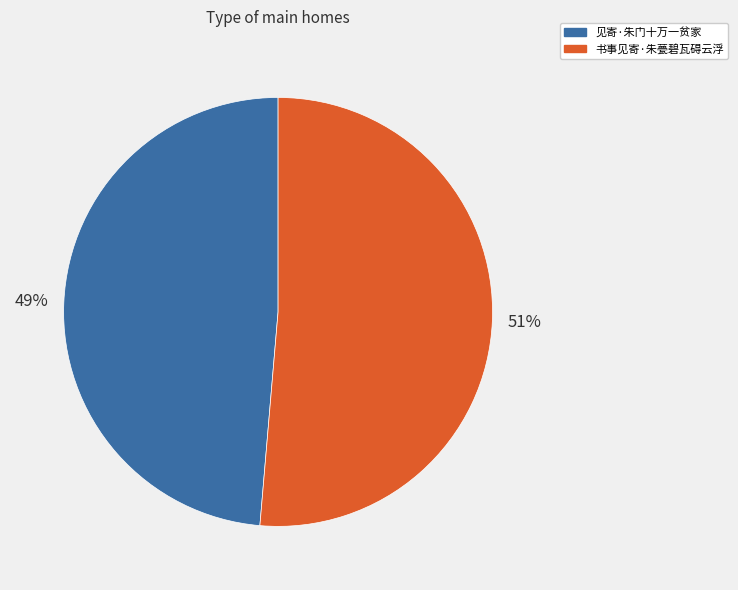

The 见寄·朱门十万一贫家 slice represents 49% of the pie. True or false?

True